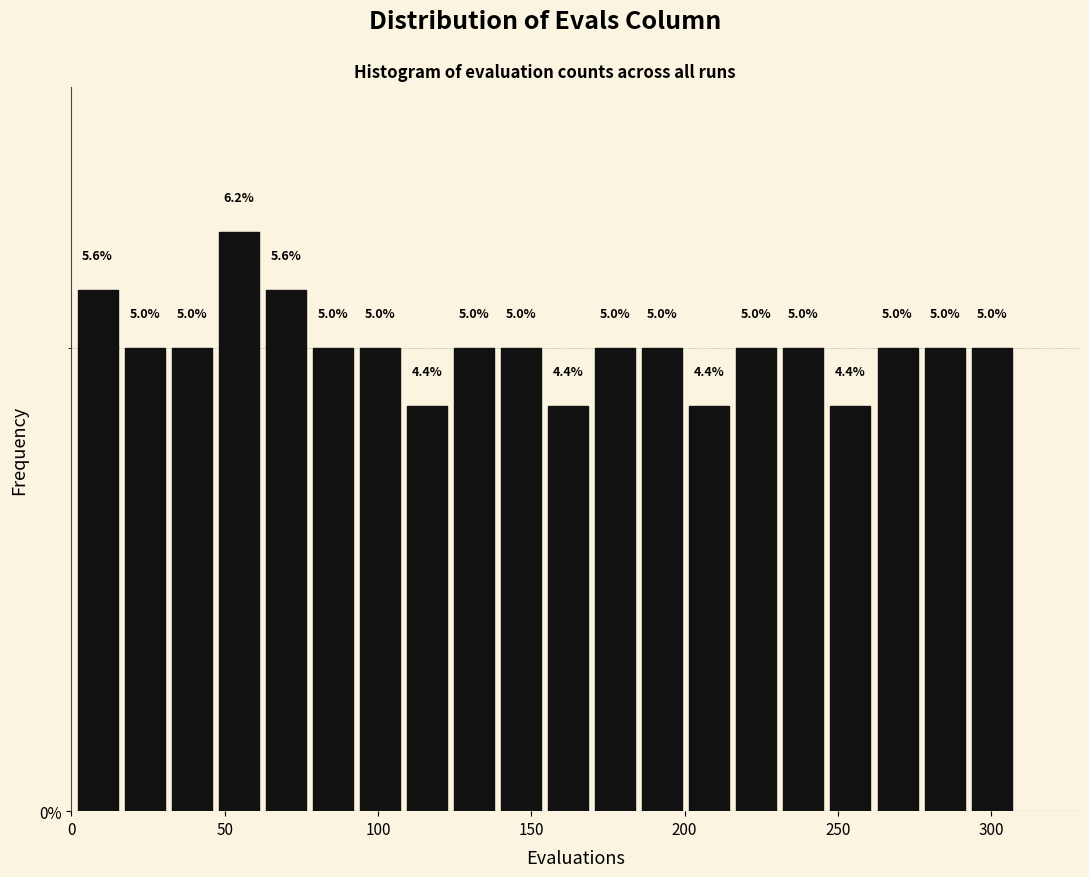

Read against the x-axis, roughly where is the centre of the tallest bar?

55